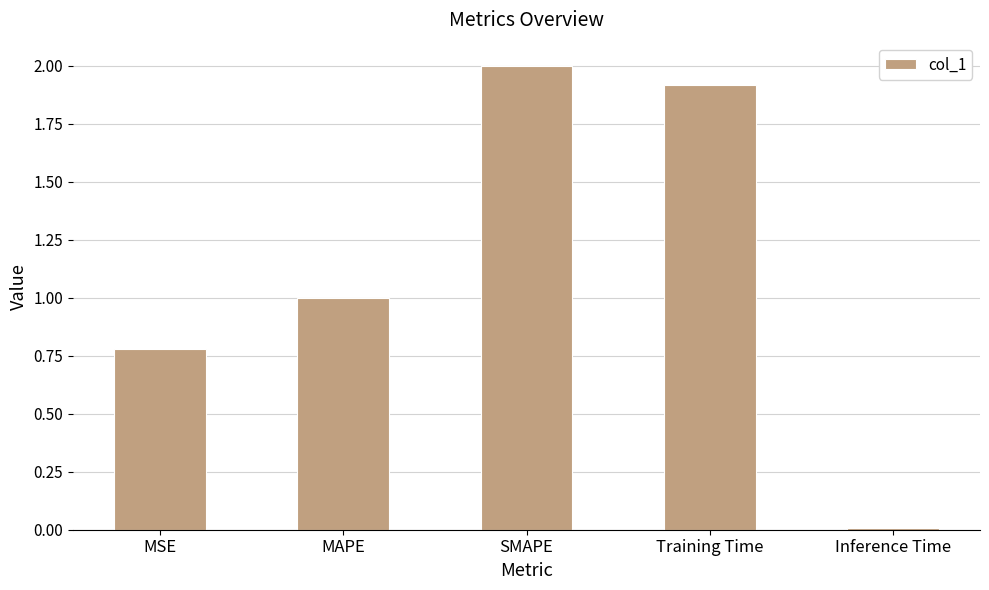

What is the label of the 4th bar from the right?

MAPE